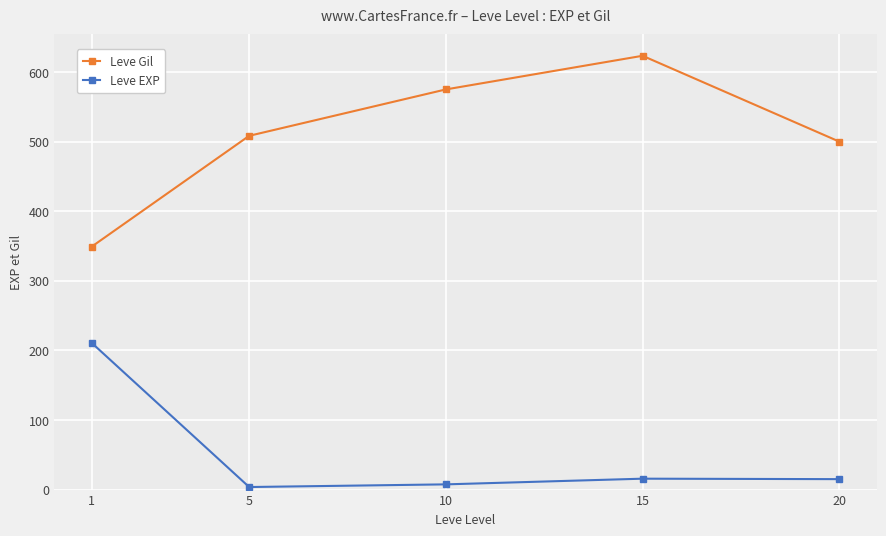

Rank the series by their average value, from highest to lowest.

Leve Gil, Leve EXP